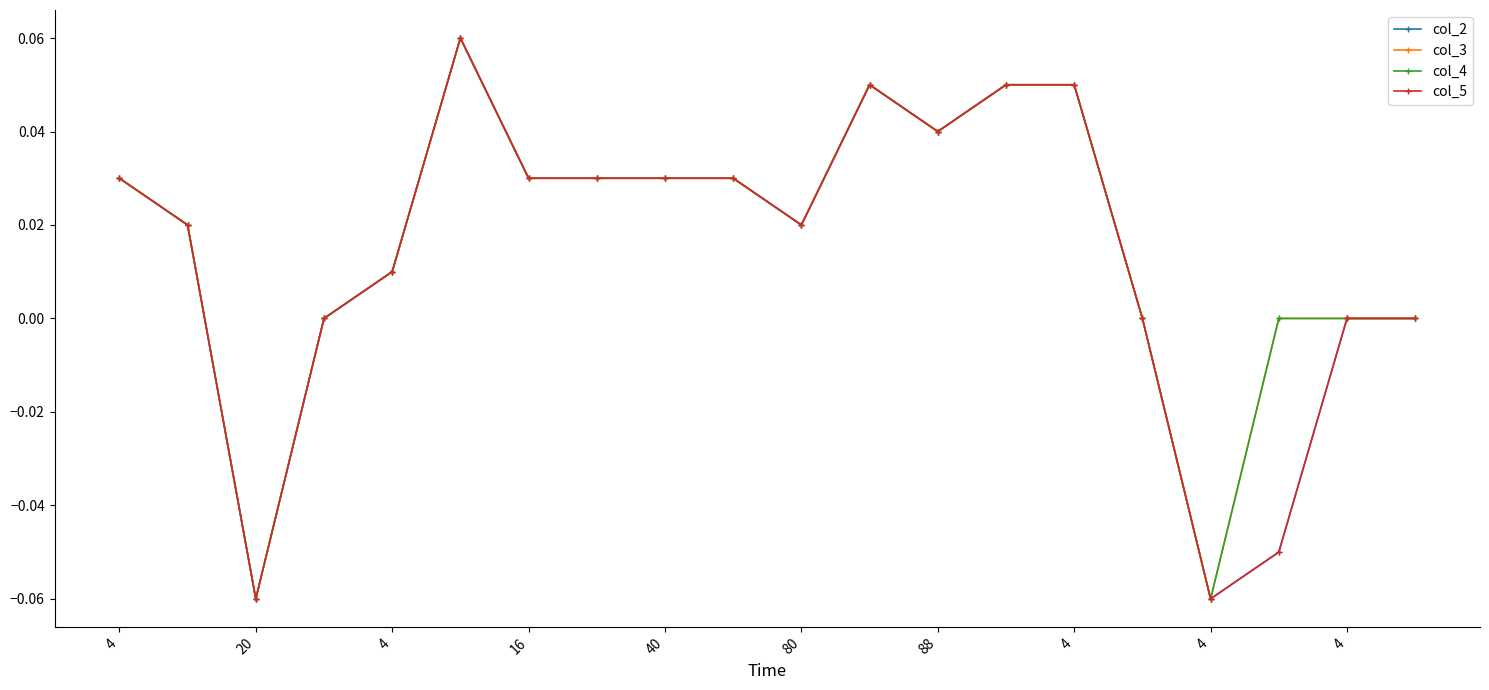

Does the chart have visible grid lines?

No